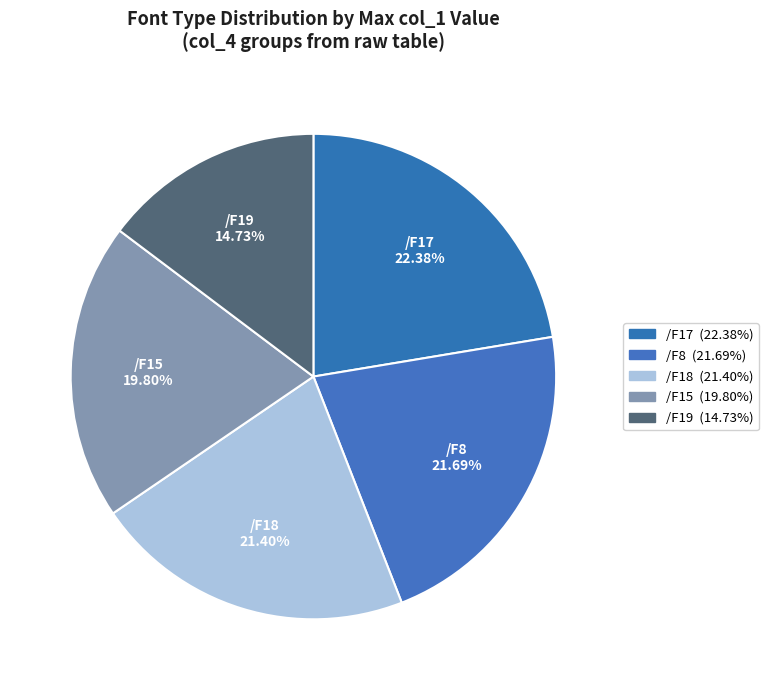

To the nearest percent, what portion does /F8 represent?

22%